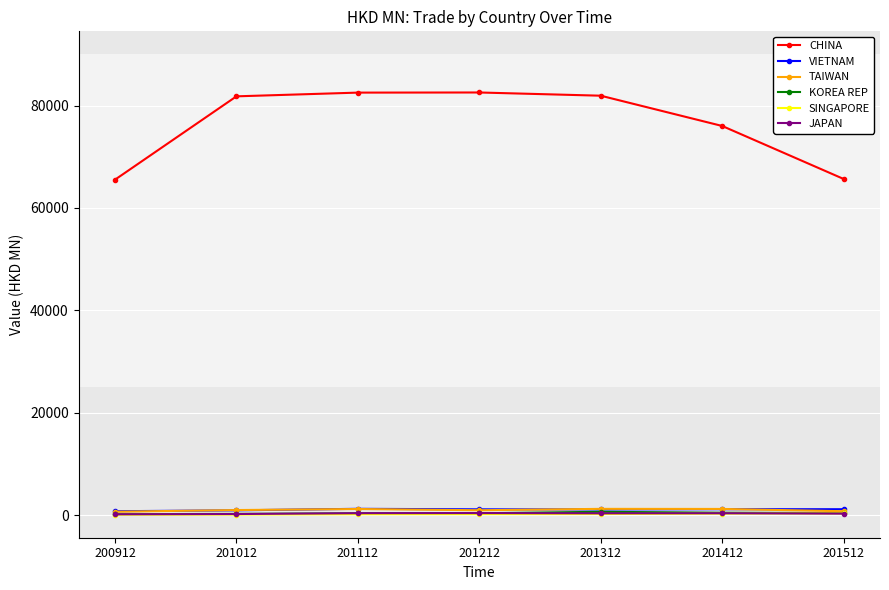

What is the difference between the maximum and second lowest values in the VIETNAM series?

296.9